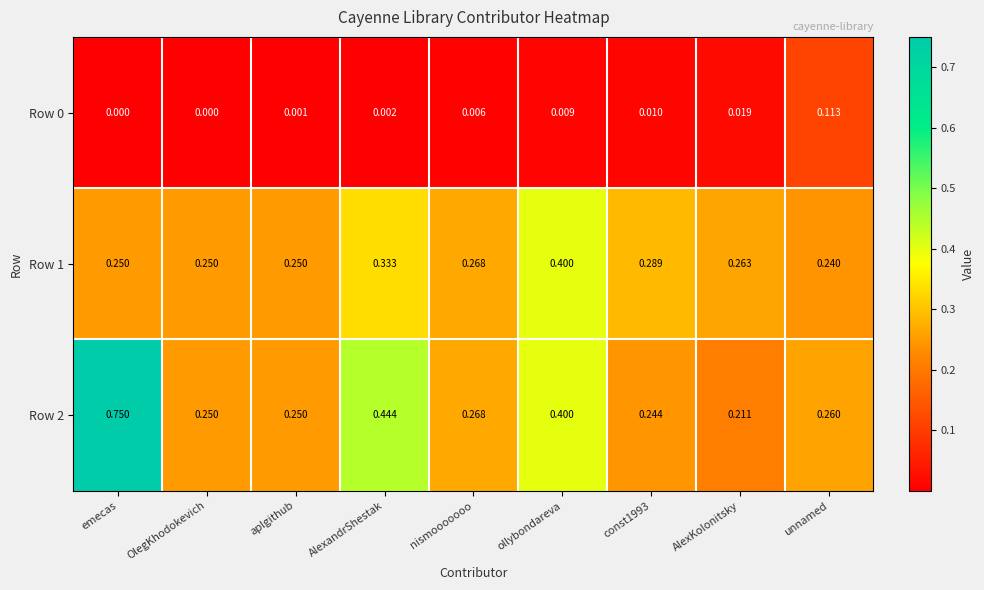

How many categories are shown in the chart?

9